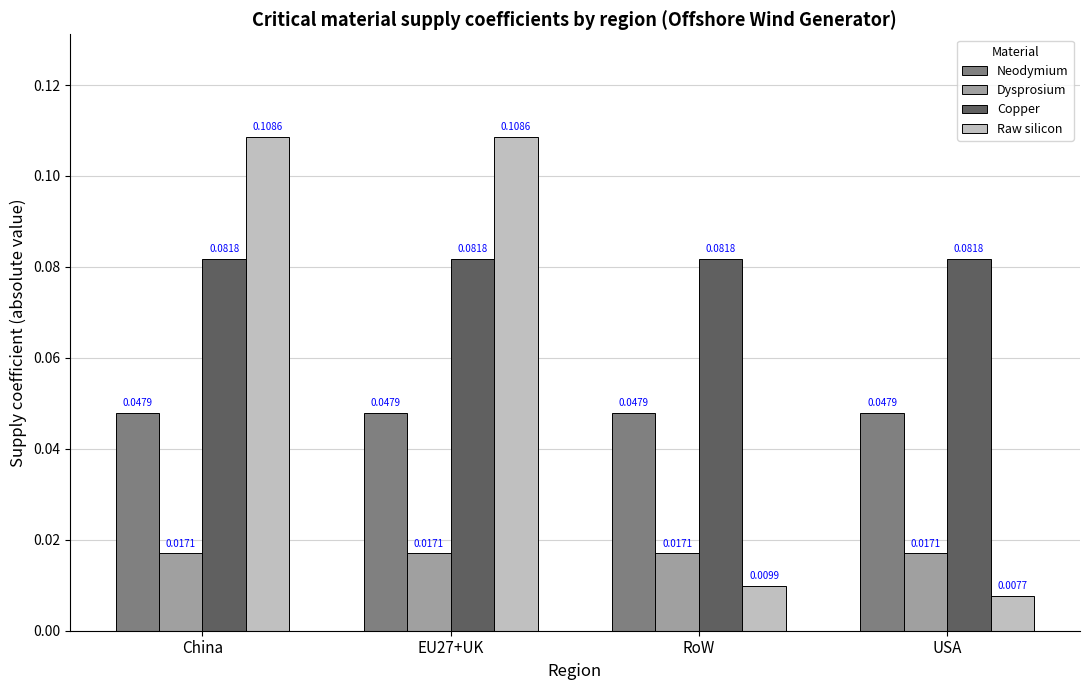

What is the label of the 3rd bar from the left?

RoW